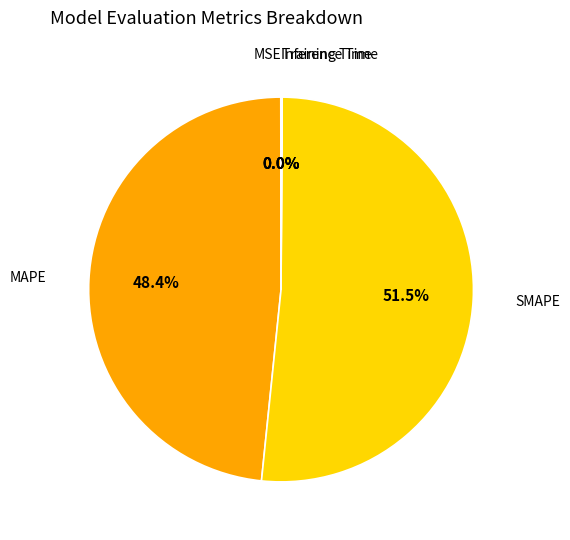

Is there a majority slice in this chart?

Yes